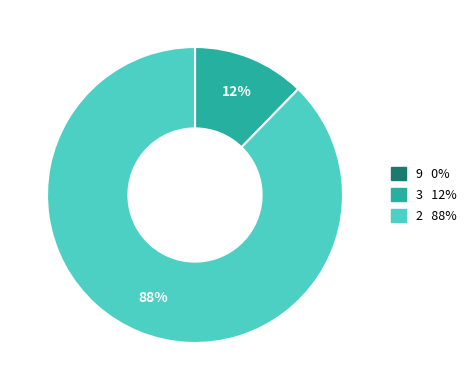

Is there any slice that represents more than half of the pie?

Yes